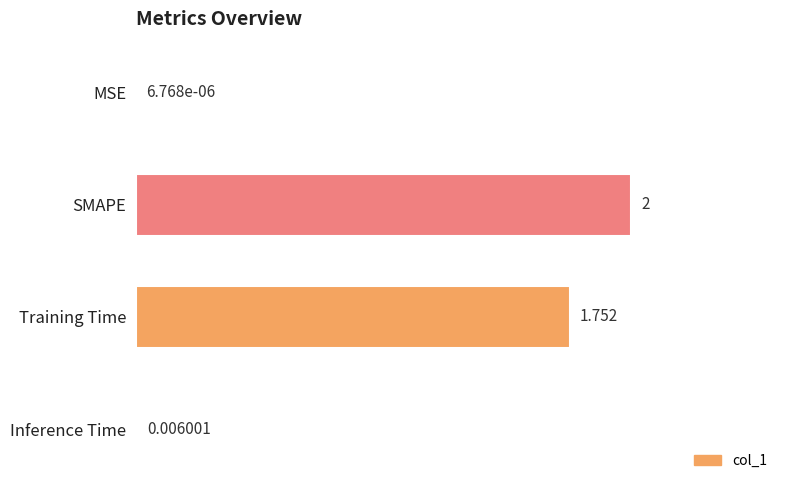

What is the sum of all values?

3.8